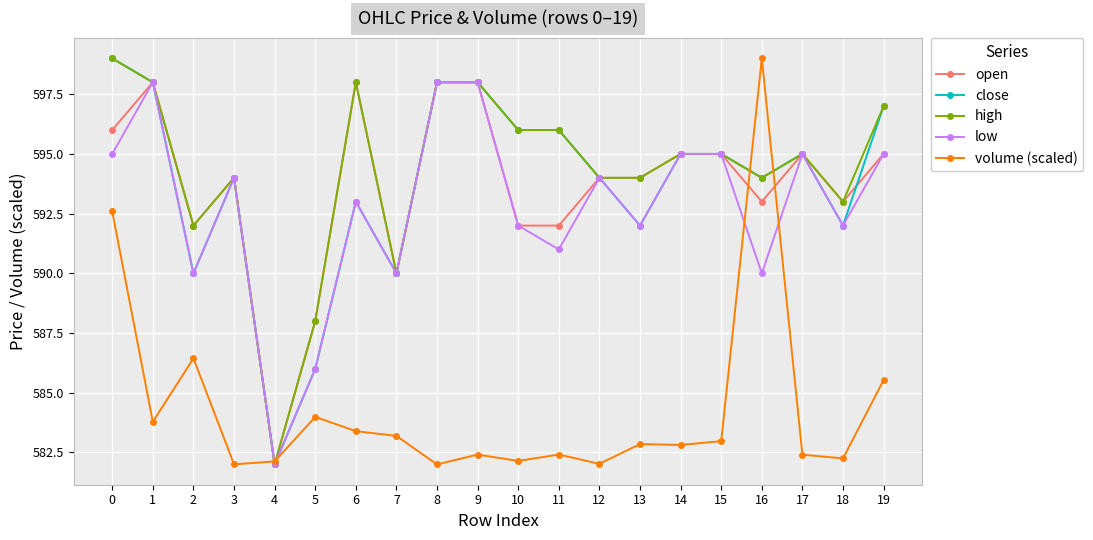

In low, how many points are lower than both neighbors (excluding endpoints)?

7